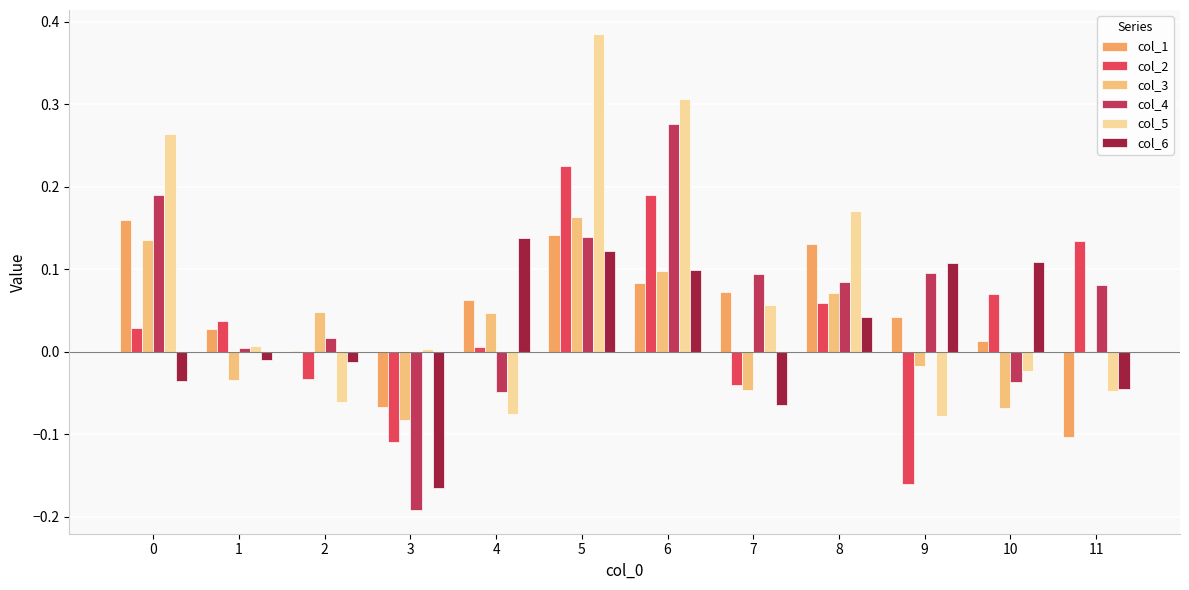

Which series has the widest spread of values?

col_4